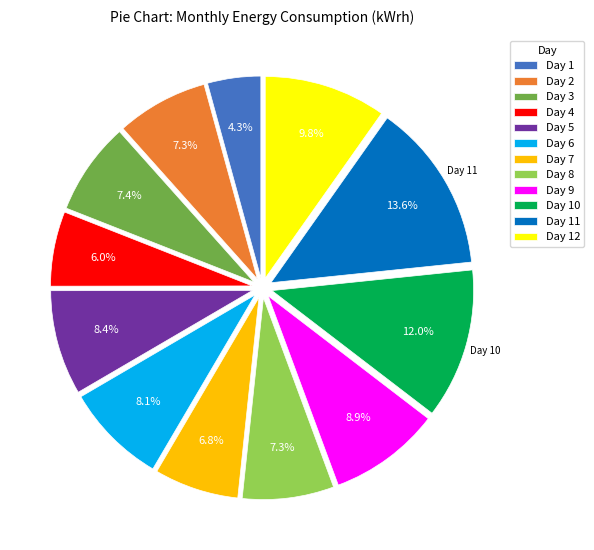

How many segments does this pie chart have?

12